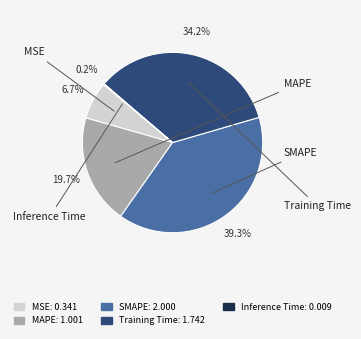

Combined, do Inference Time and MAPE account for over 50%?

No